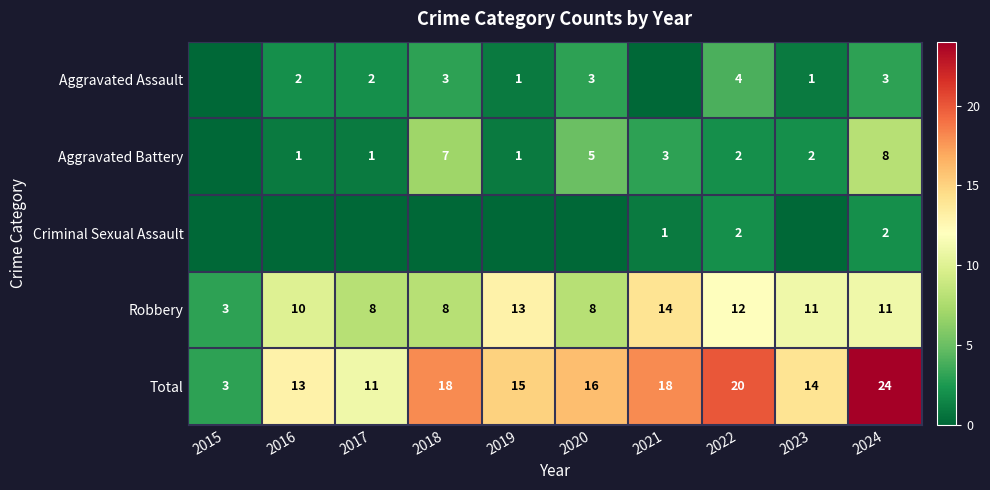

What value does the Robbery series have at 2015?

3